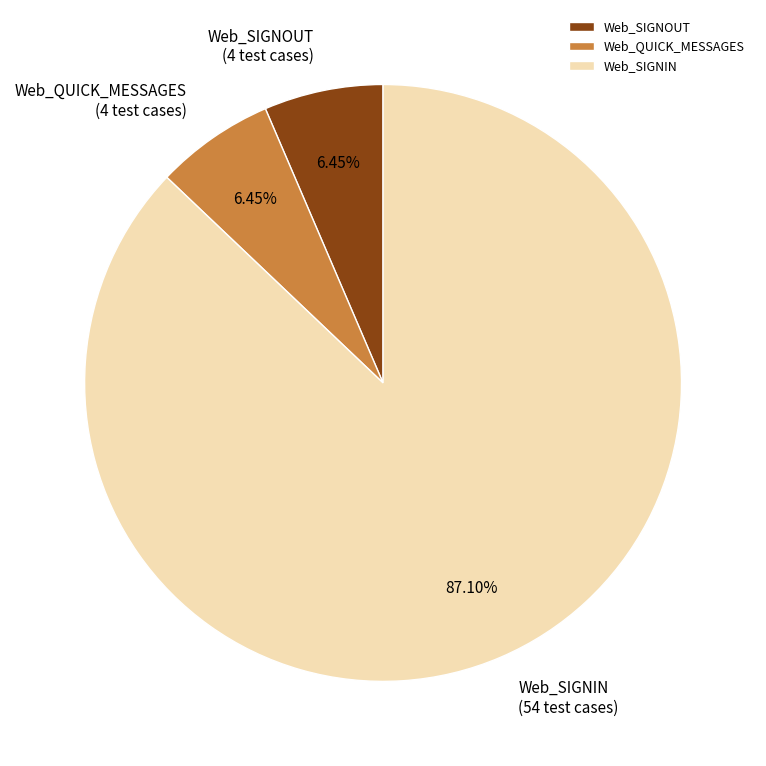

To the nearest percent, what percentage of the pie is Web_QUICK_MESSAGES?

6%